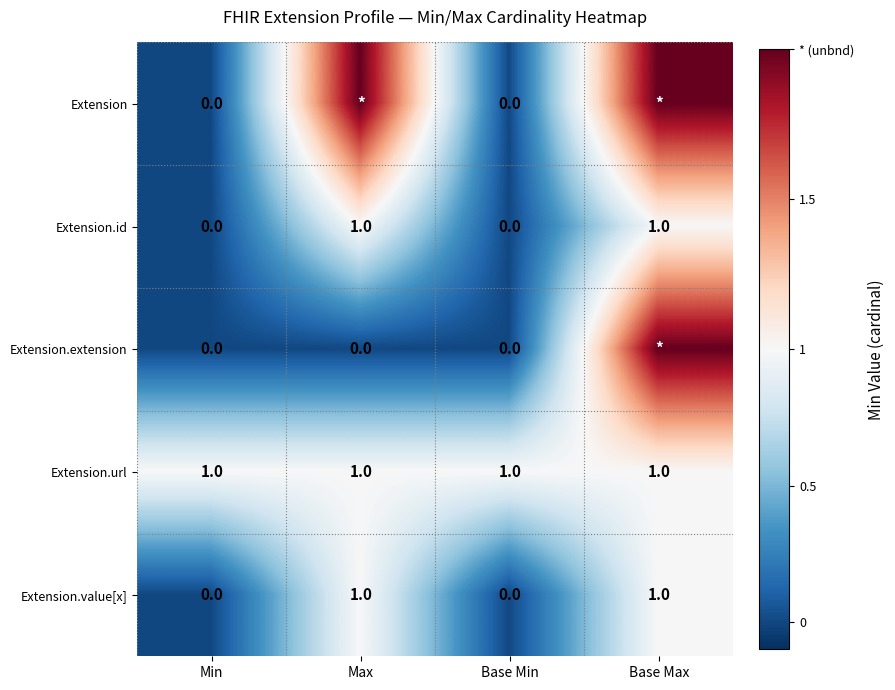

How many data points does each series have?

4